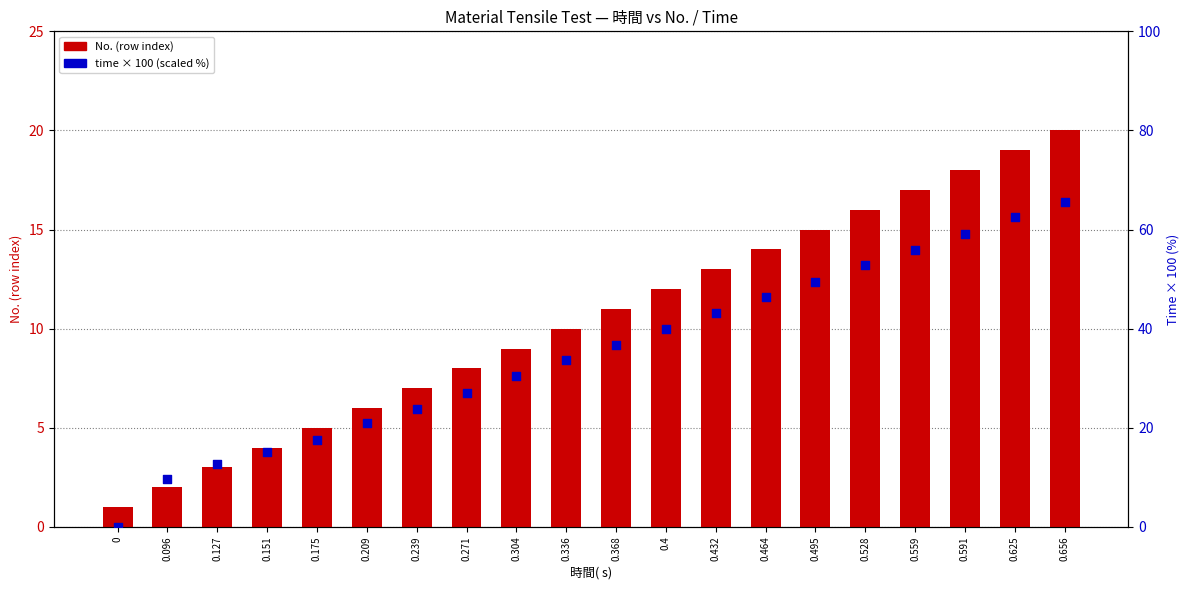

Which series has the widest spread of Y values?

time × 100 (scaled)